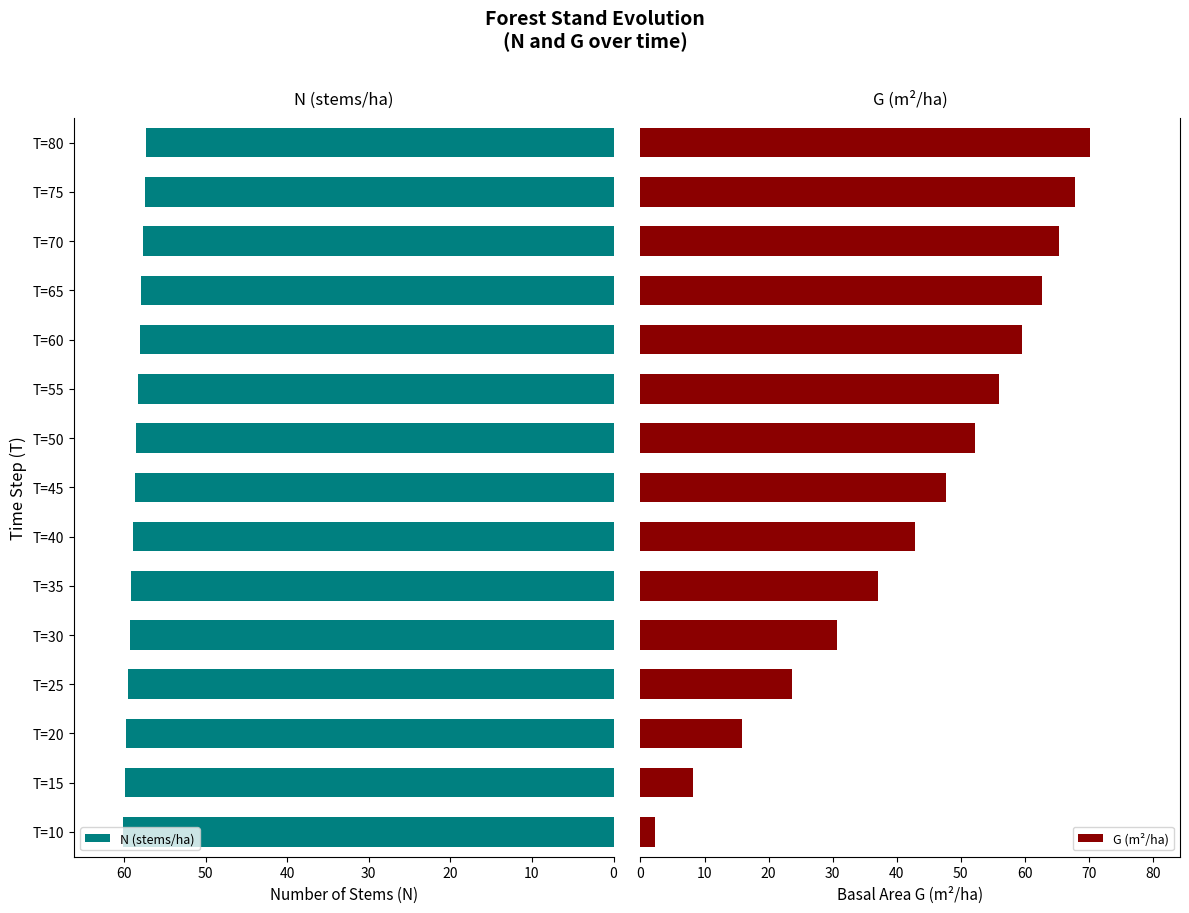

What is the maximum value for N (stems/ha)?

60.1